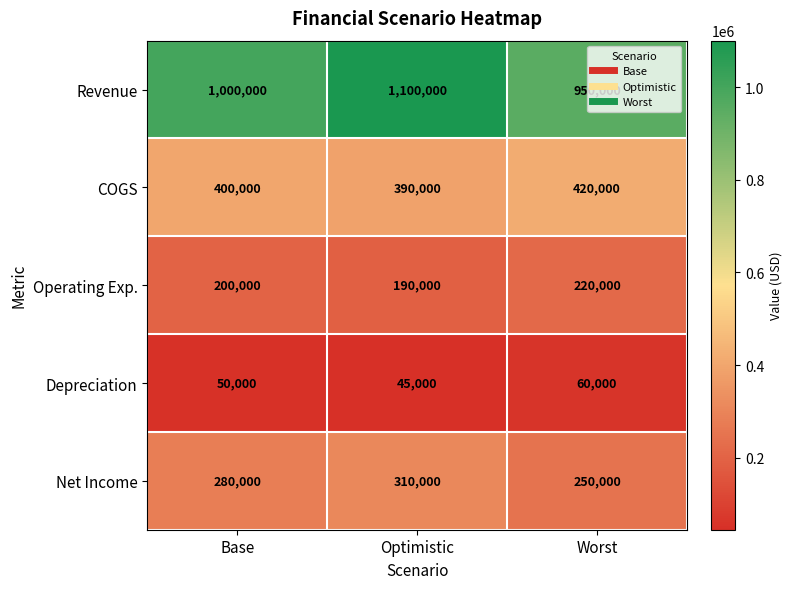

What is the greatest value displayed?

1100000